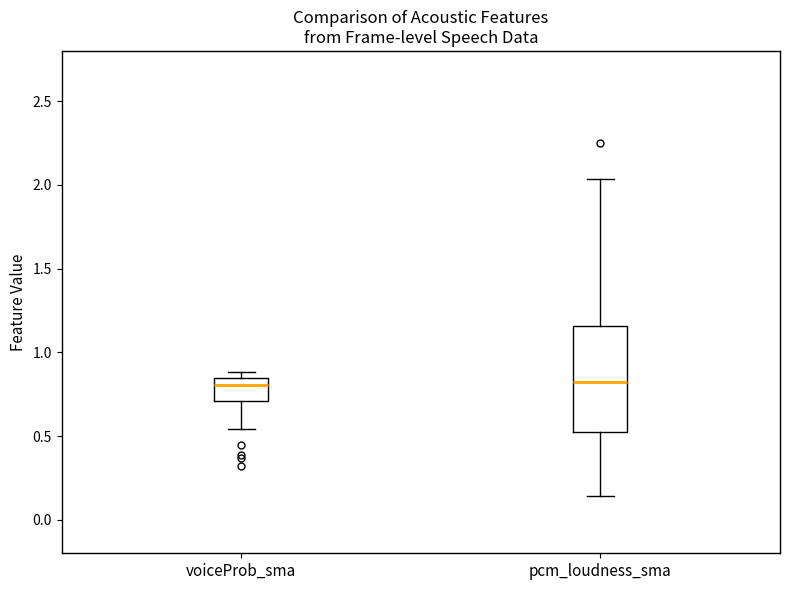

Reading left to right, transcribe this box plot: for each box, give where its median line is, the range the box spans, and where its two whiskers end, as read against the y-axis. The values are not printed on the chart, so give them approximately, as read against the axis.

voiceProb_sma: median 0.80, box 0.70 to 0.85, whiskers 0.55 to 0.90
pcm_loudness_sma: median 0.80, box 0.50 to 1.15, whiskers 0.15 to 2.05